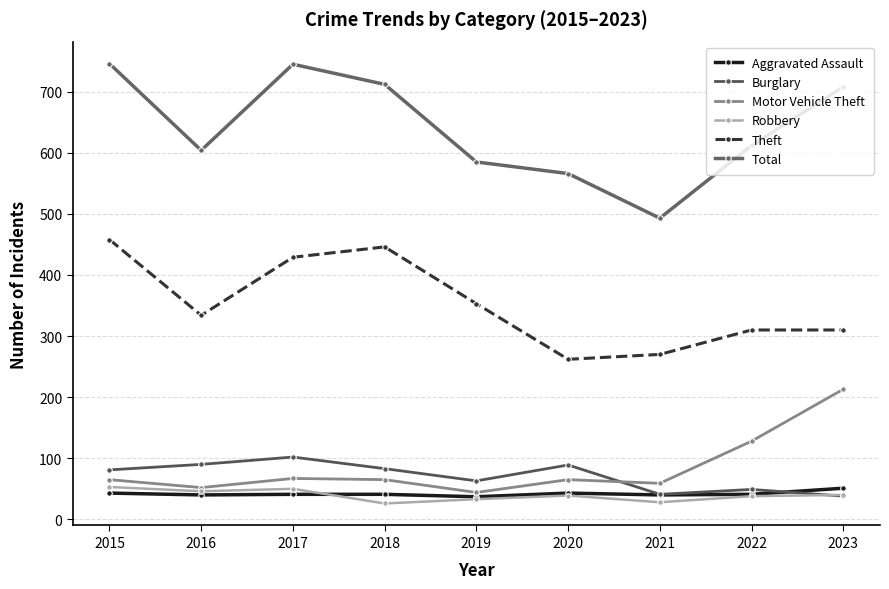

What is the difference between the highest and lowest values at 2022?

574